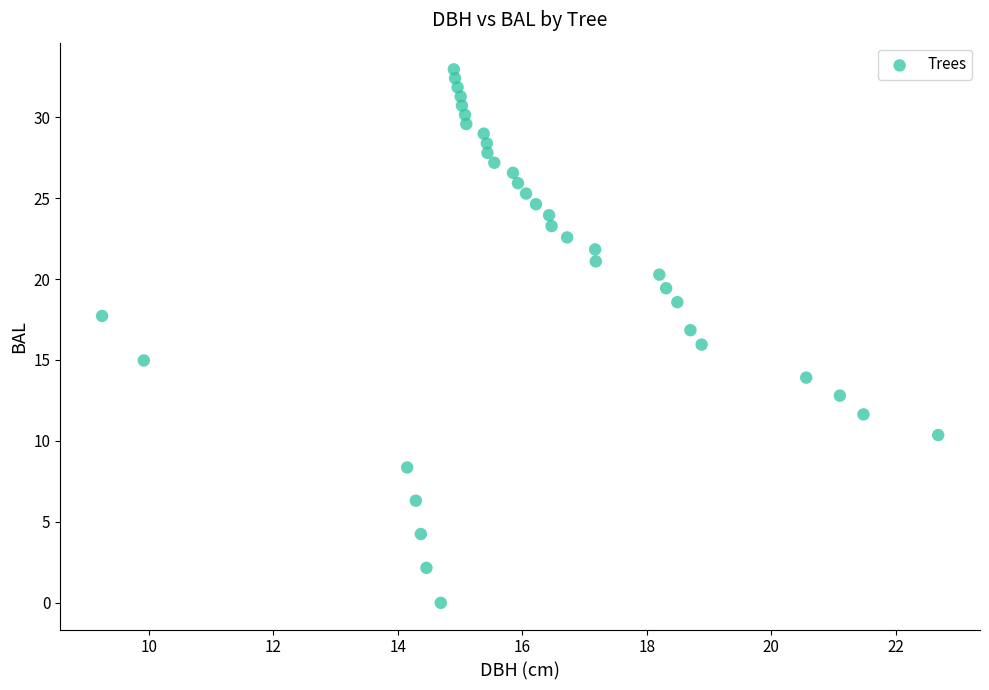

What is the range of X values (max minus min)?

13.4